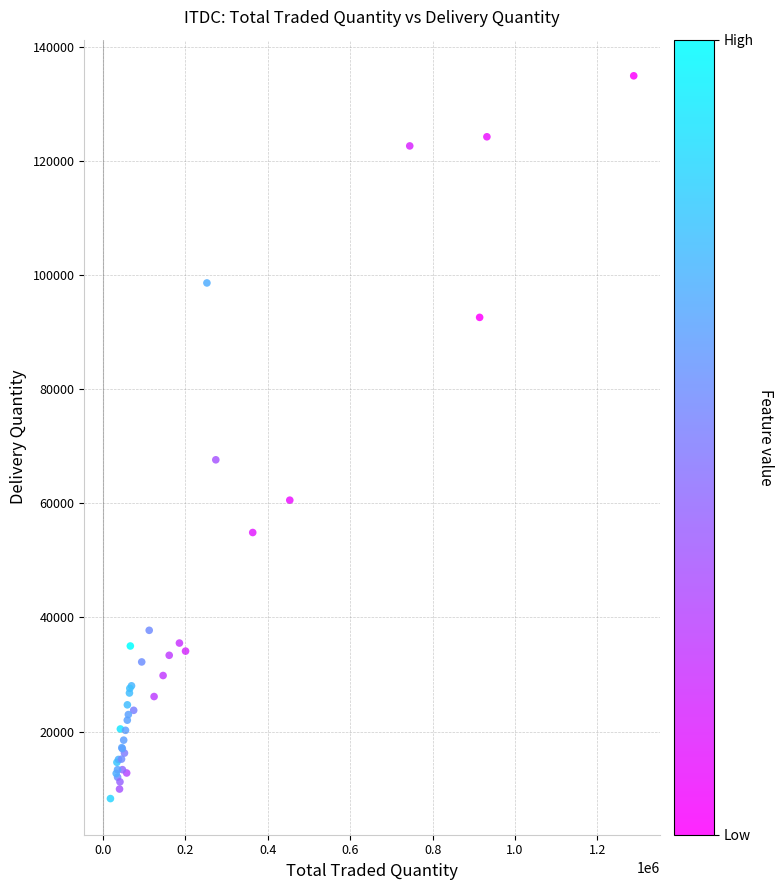

What Y value in the scatter plot is closest to 71595?

67632